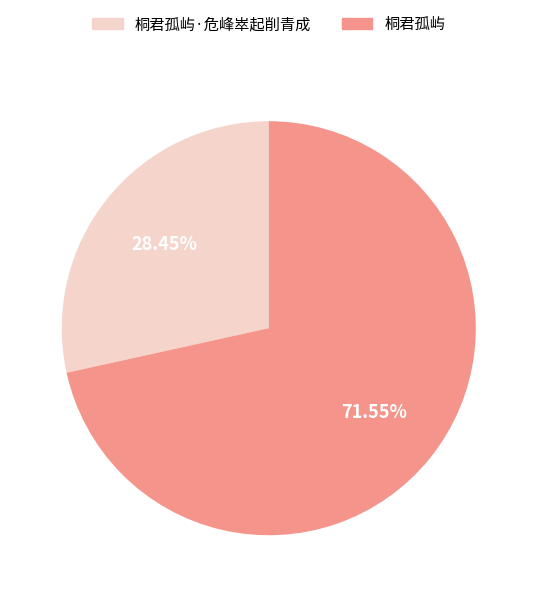

True or false: 桐君孤屿·危峰崒起削青成 accounts for 28% of the total.

True